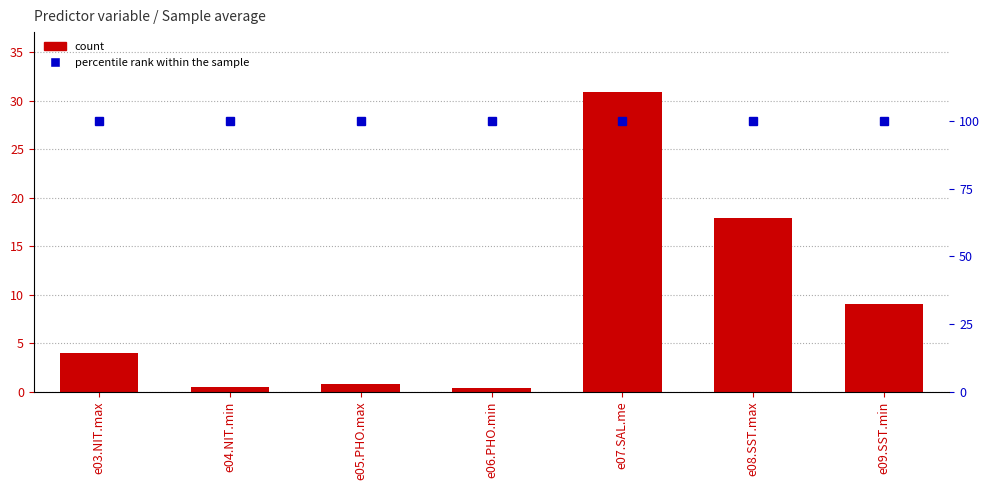

At which label is Sample average closest to 15?

e08.SST.max